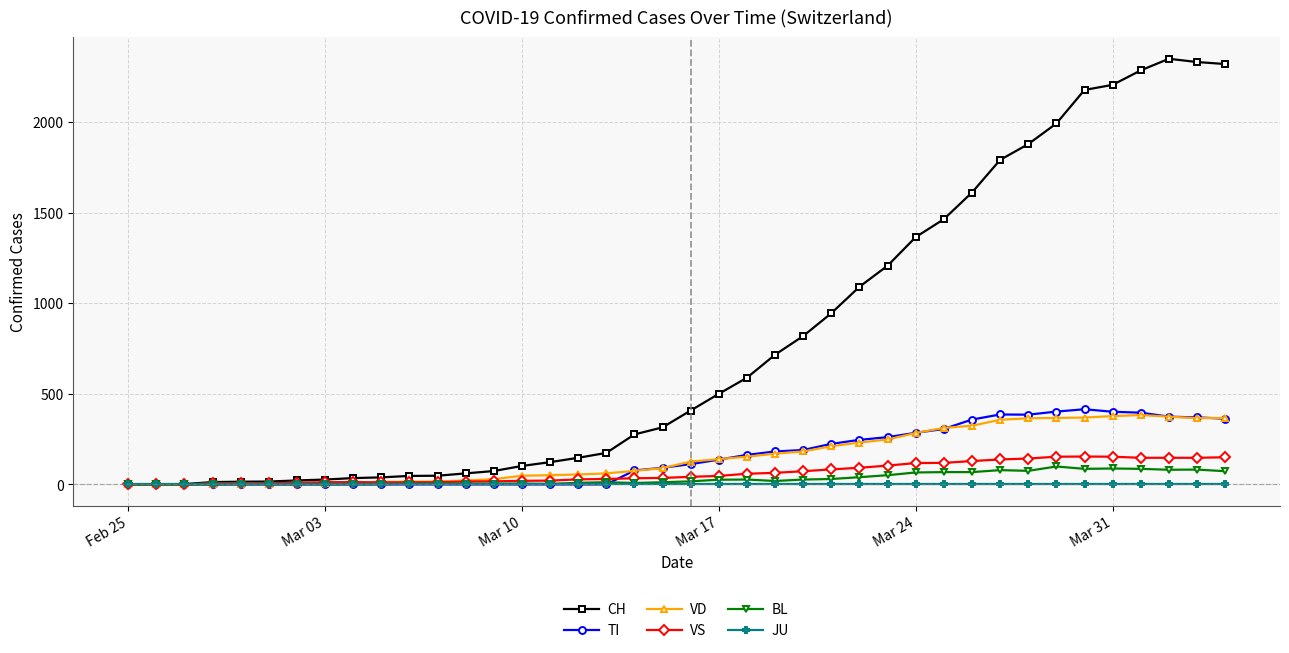

How many data points does each series have?

40